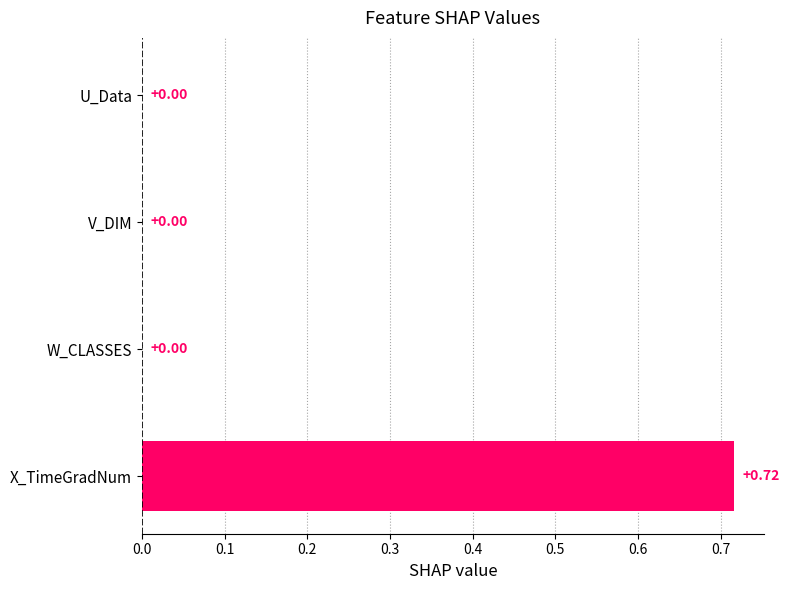

What is the change in value from U_Data to X_TimeGradNum?

+0.7